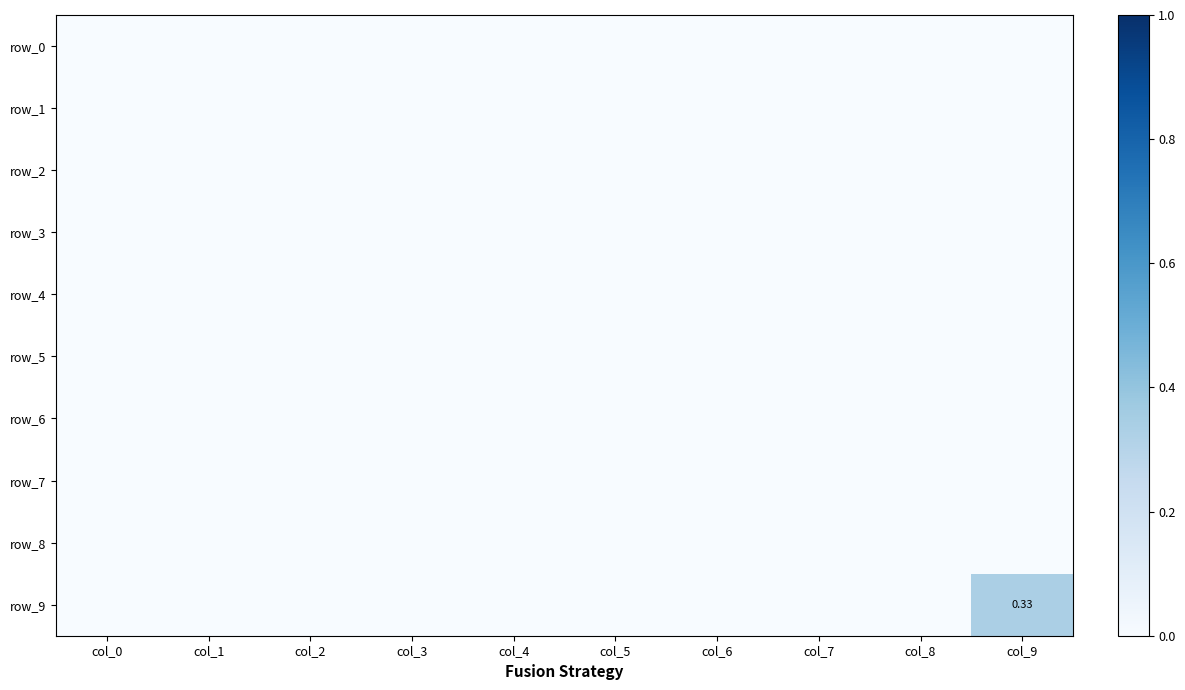

Where is row_3 nearest to the value 0?

col_0